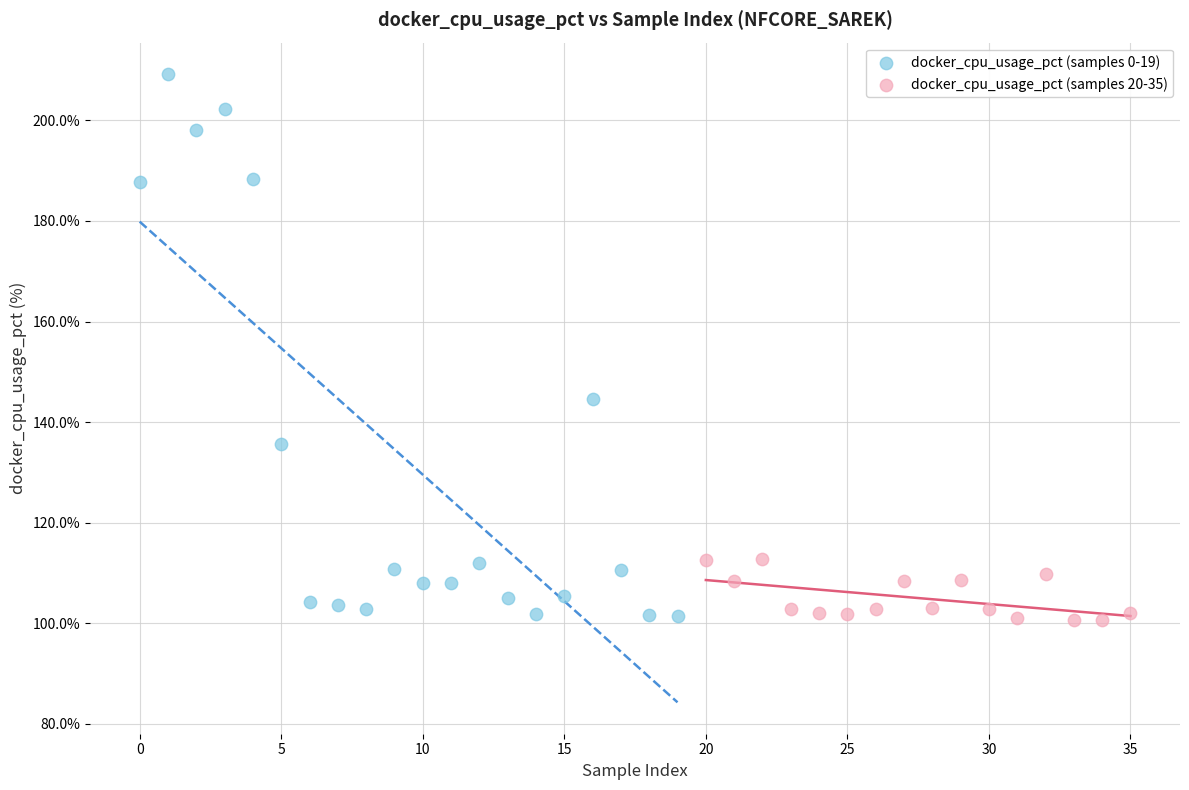

Which series has the widest spread of Y values?

docker_cpu_usage_pct (samples 0-19)